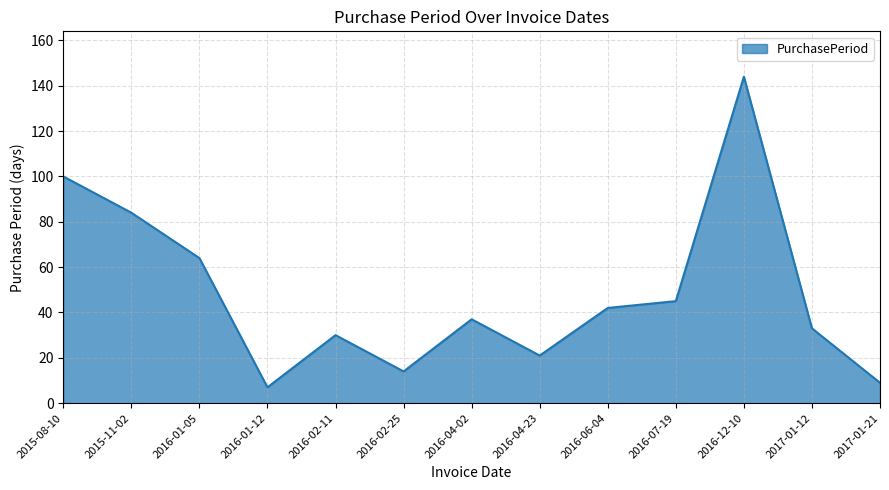

Where is the first local maximum?

2016-02-11